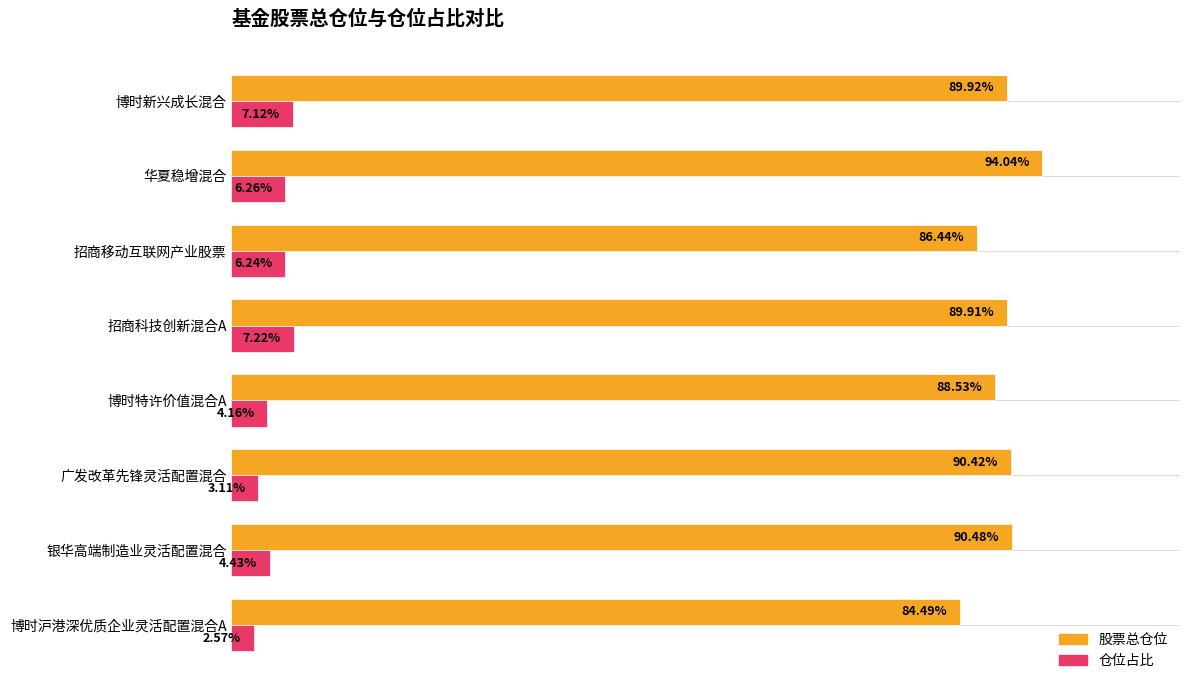

Which series has the widest spread of values?

股票总仓位